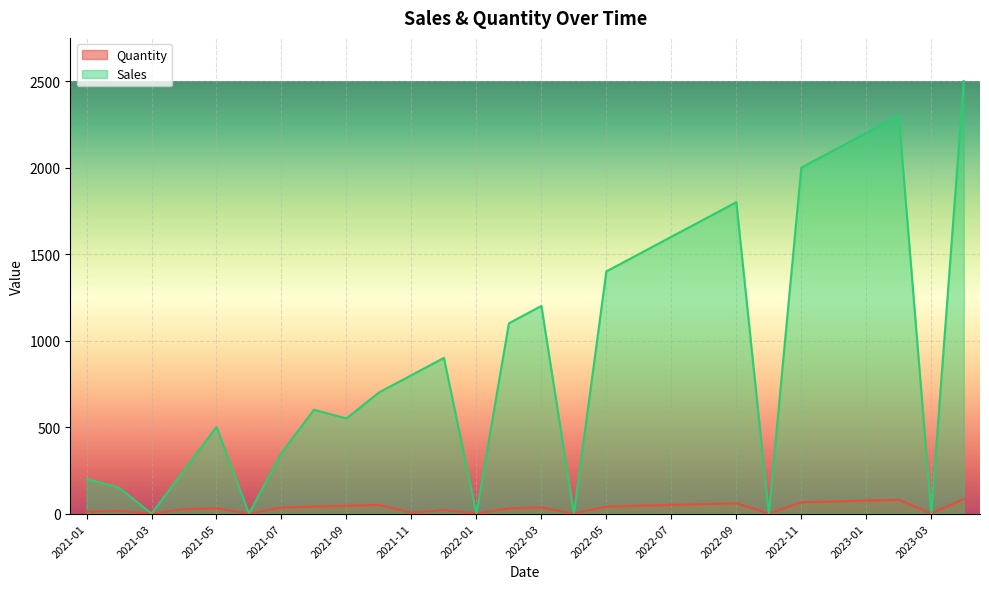

What is the greatest value displayed?

2499.8